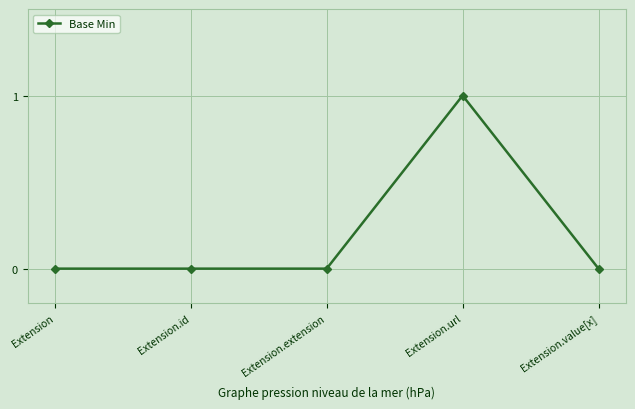

At which category does the chart reach its peak across all series?

Extension.url